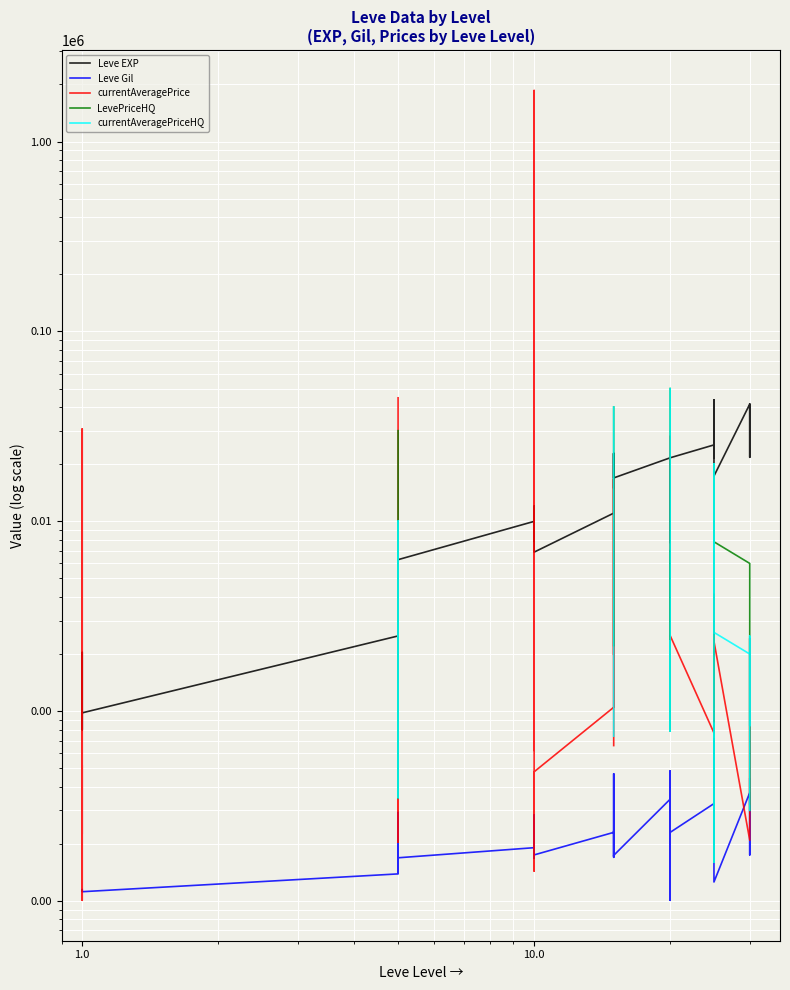

Which series has the largest total across all categories?

Leve EXP